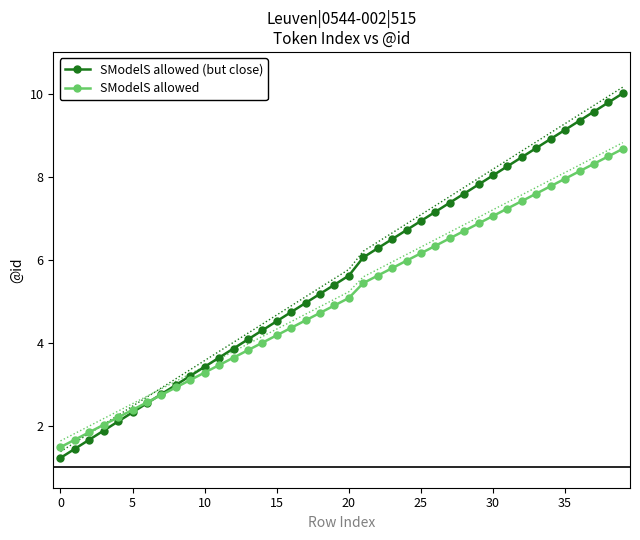

Where is SModelS allowed (but close) nearest to the value 5?

17